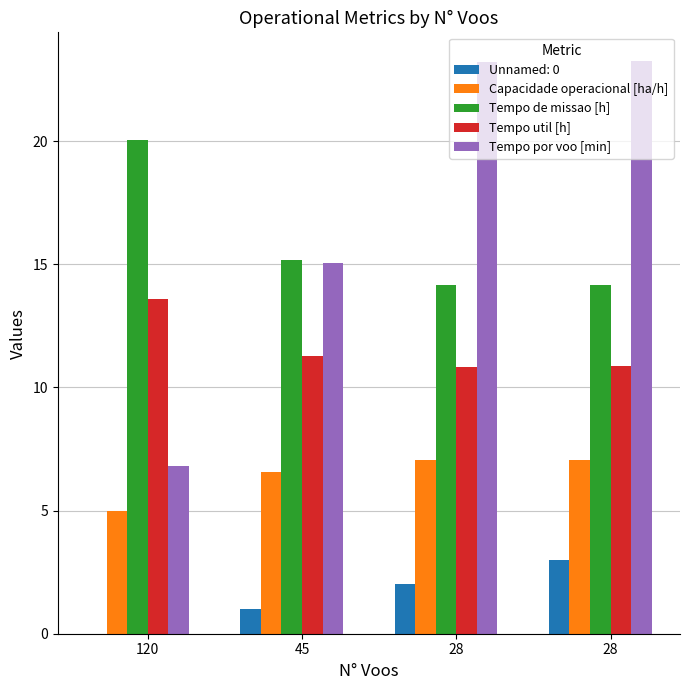

How many groups of bars are there?

4